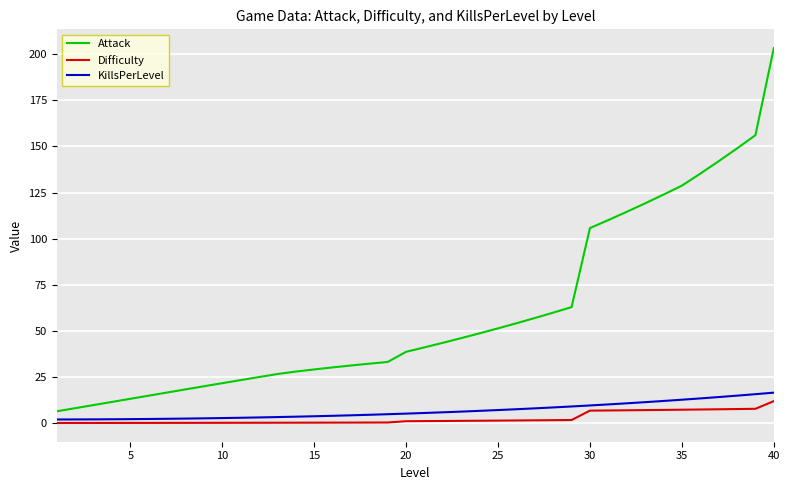

True or false: Difficulty and Attack cross at least once.

False